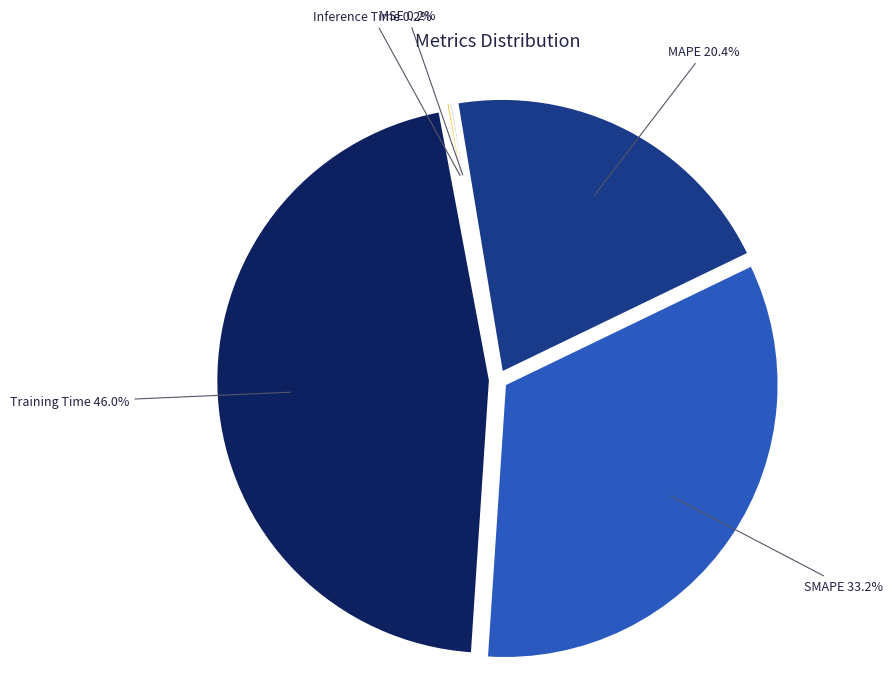

Is there a majority slice in this chart?

No